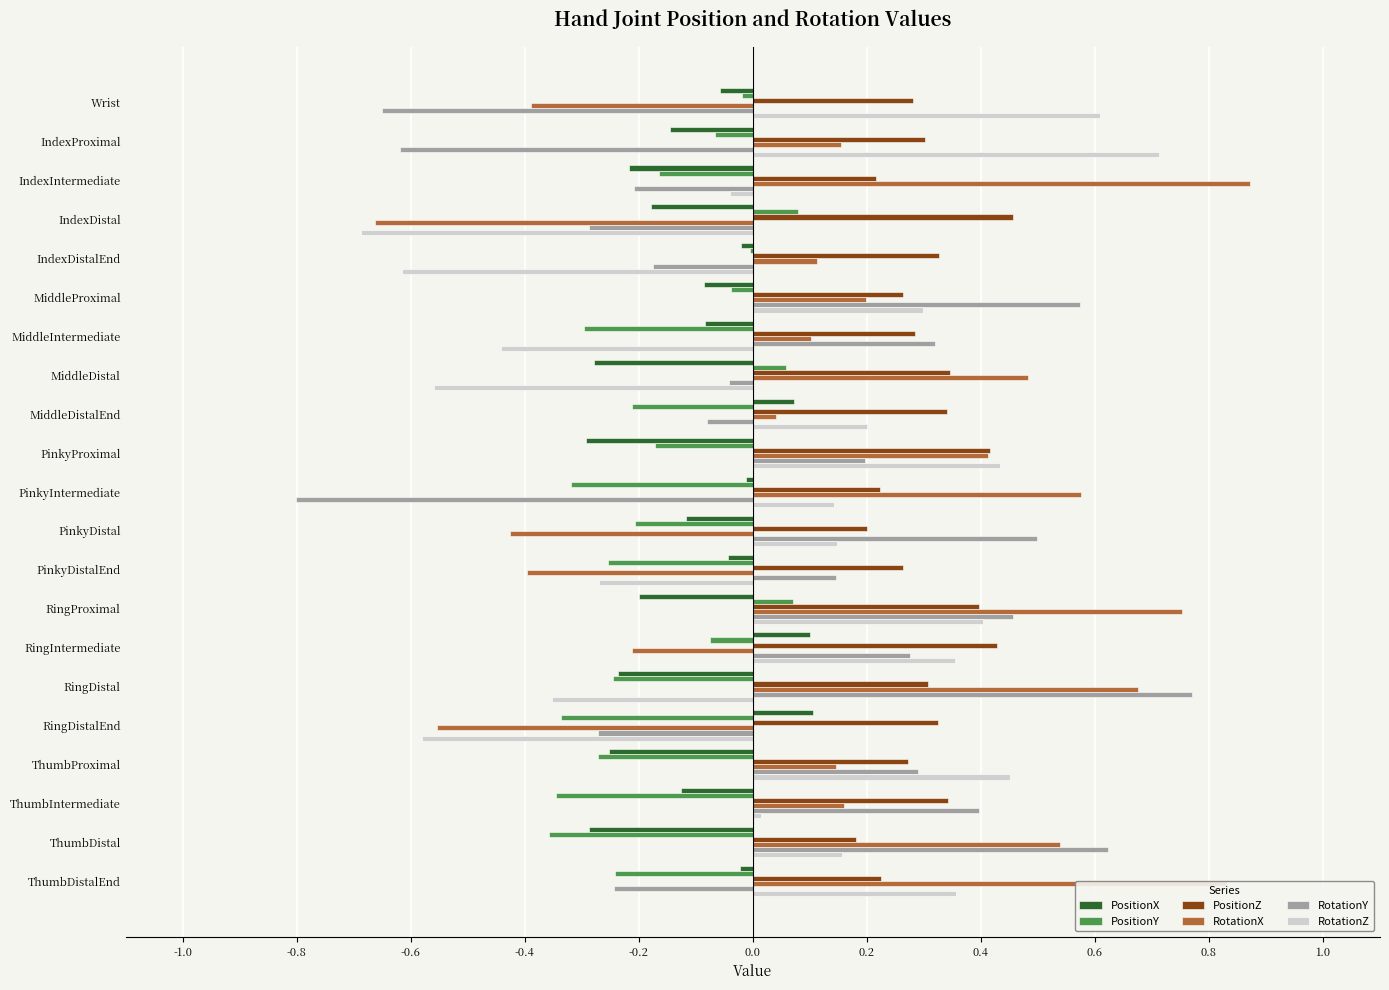

Which series has the largest total across all categories?

PositionZ